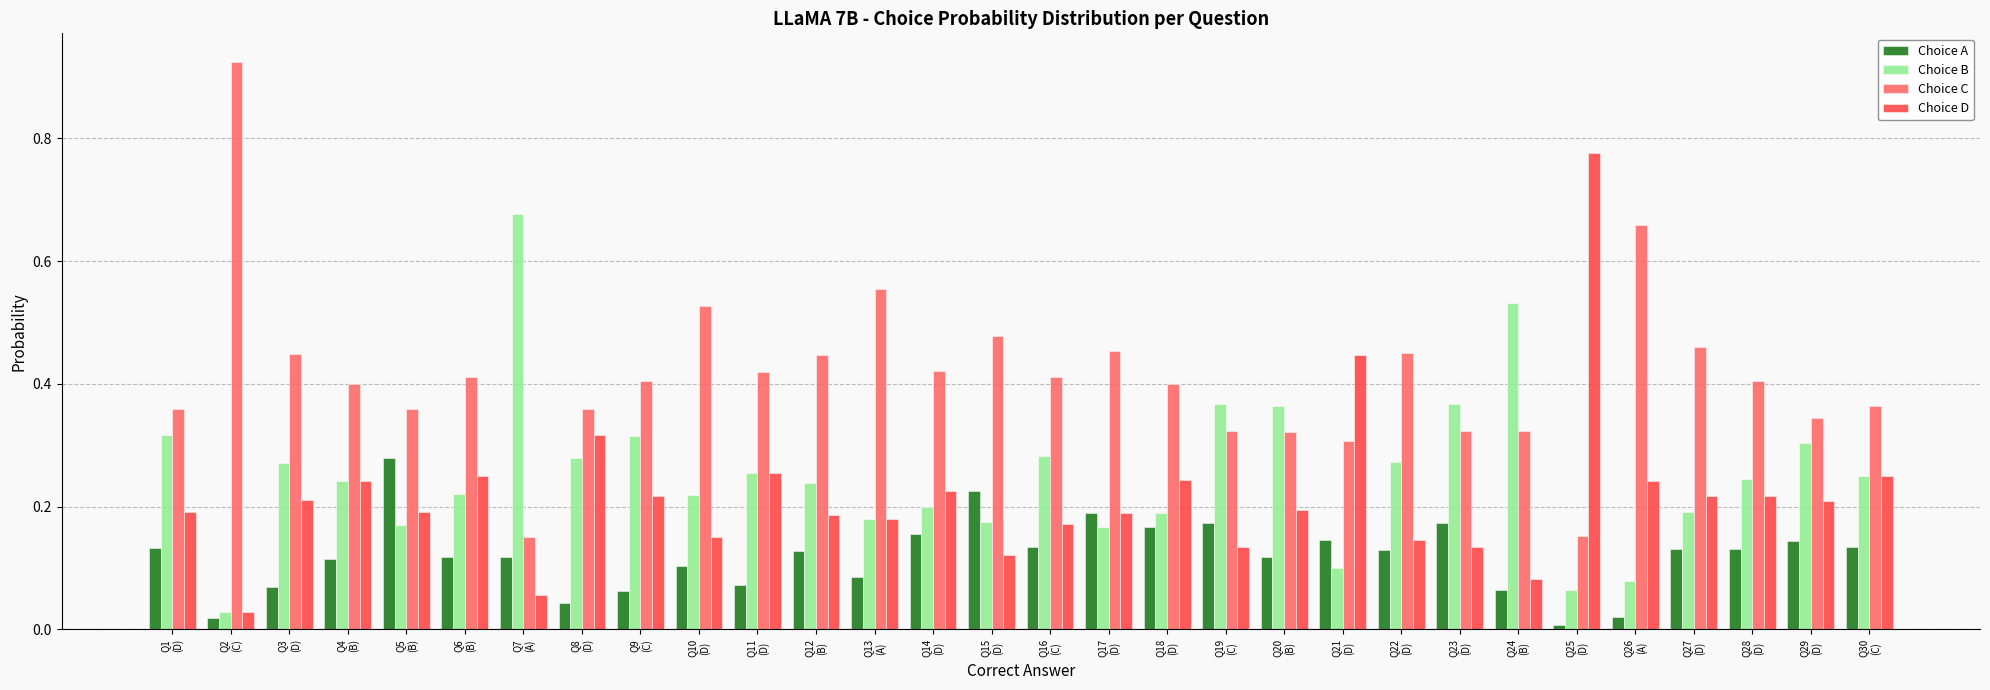

What is the sum of all Choice A values?

3.6